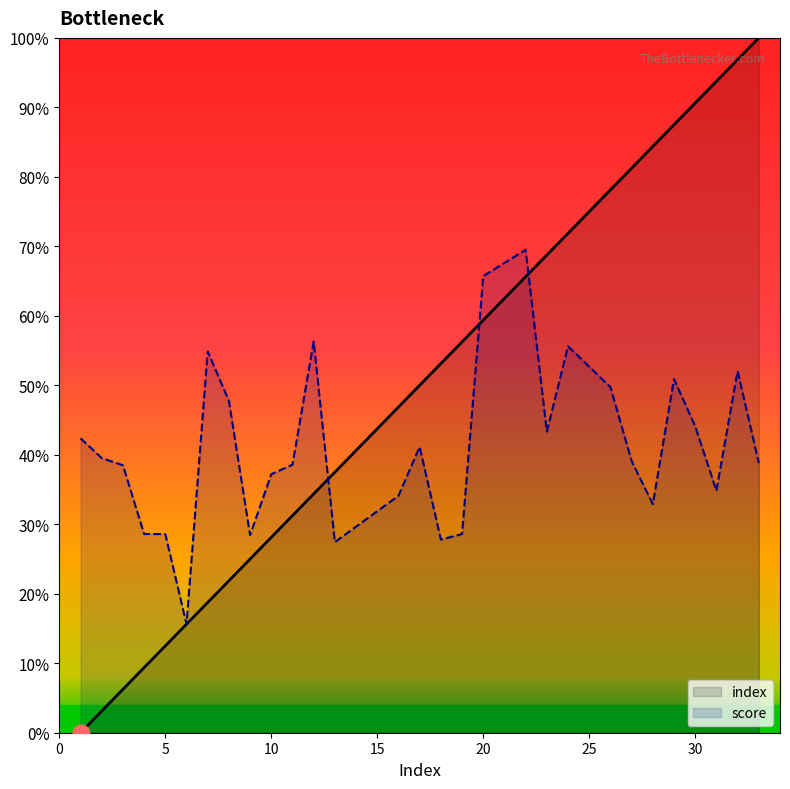

True or false: index has more than 2 interior local peaks.

False